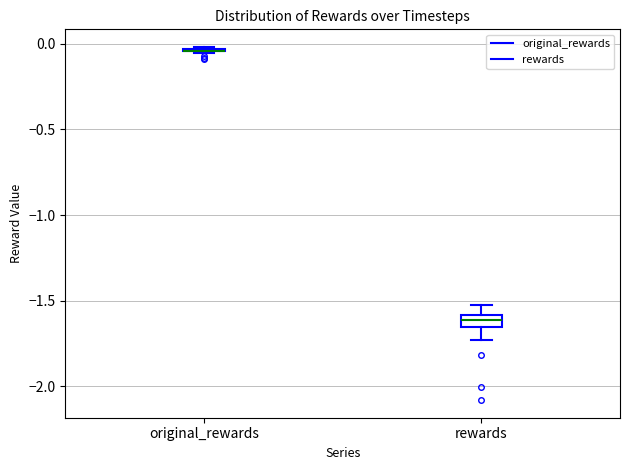

Where is the lower edge of the box for rewards on the y-axis? The values are not printed on the chart, so give them approximately, as read against the axis.

-1.65